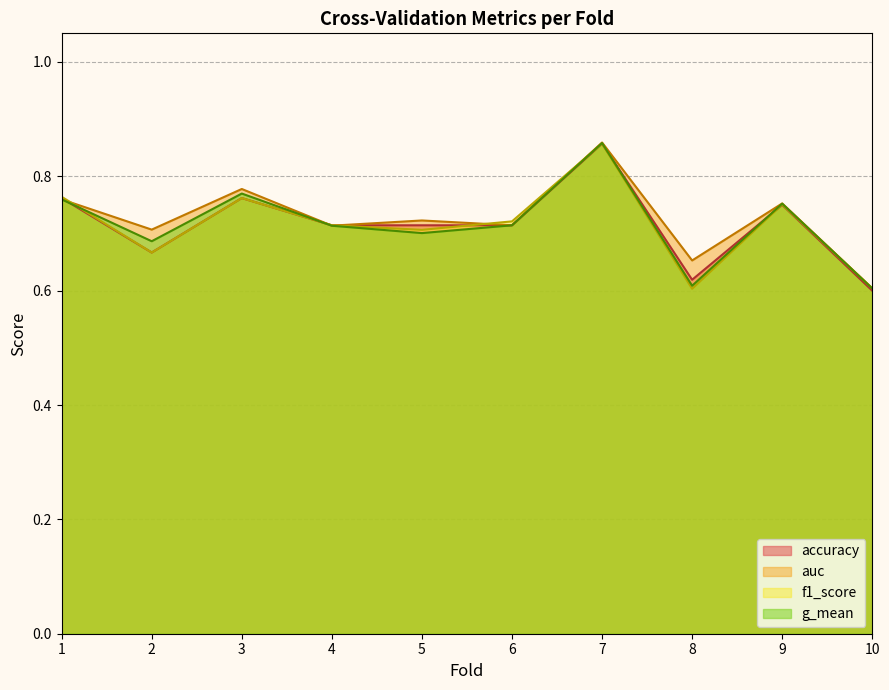

At which category is the sum across all series the highest?

7